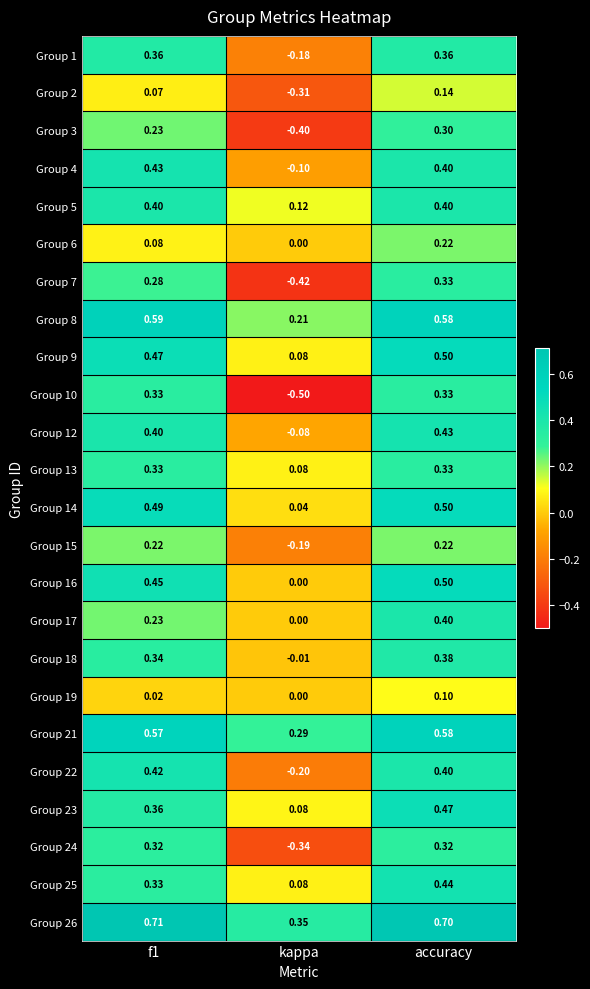

Which category has the lowest value in the Group 5 series?

kappa